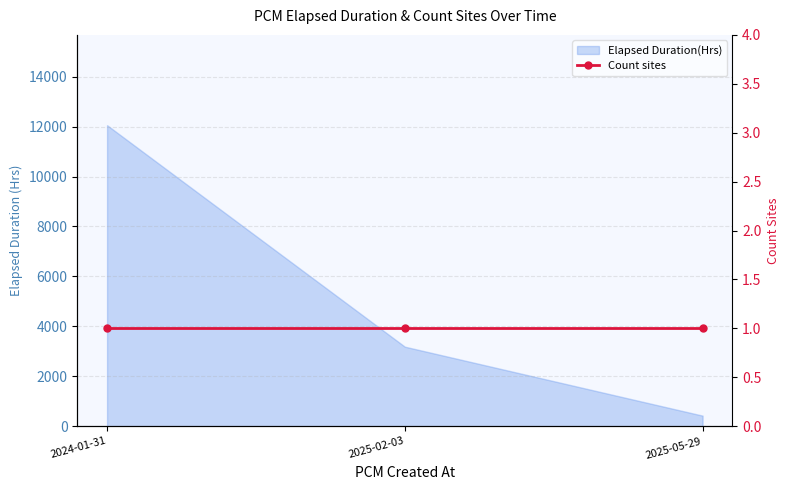

What is the difference between the values at 2025-05-29 and 2024-01-31?

11632.1